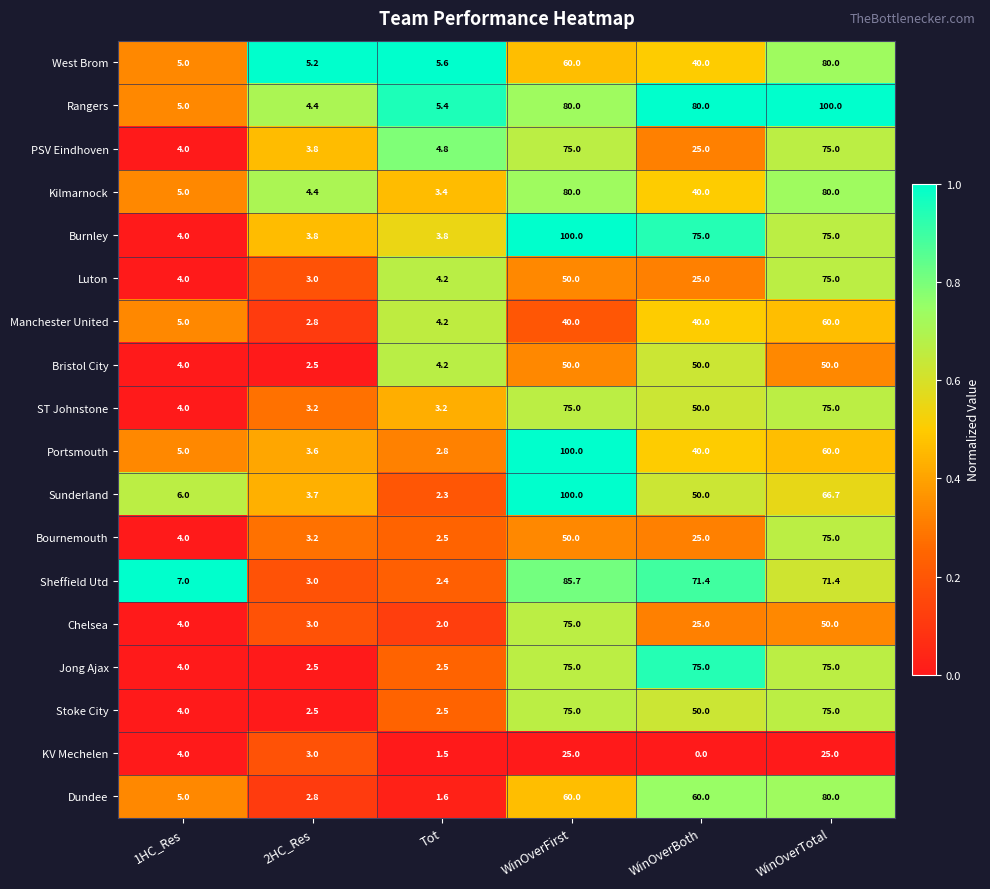

What is the sum of the Portsmouth values at WinOverBoth and WinOverFirst?

140.0